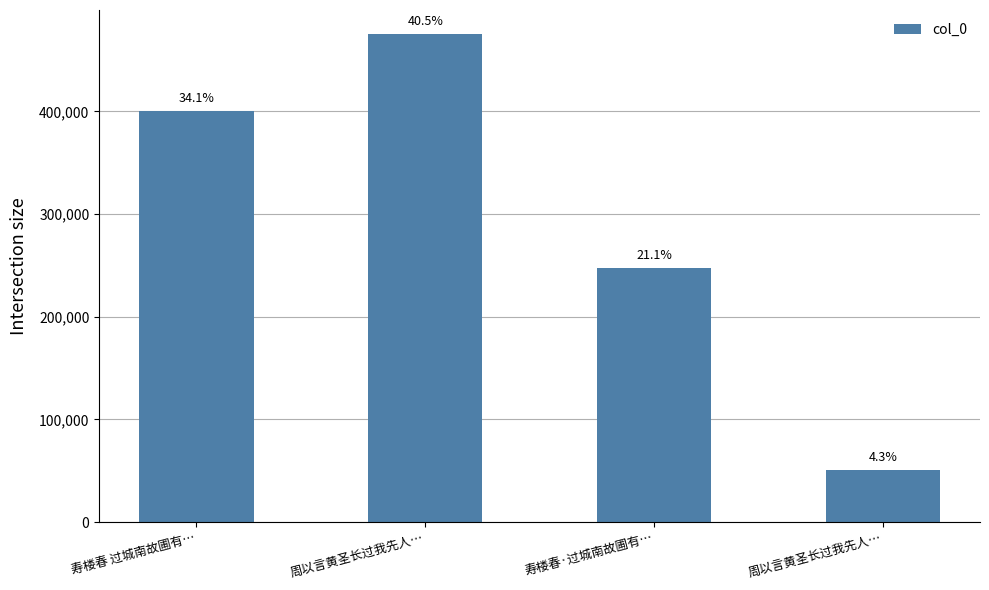

What is the average value?

293406